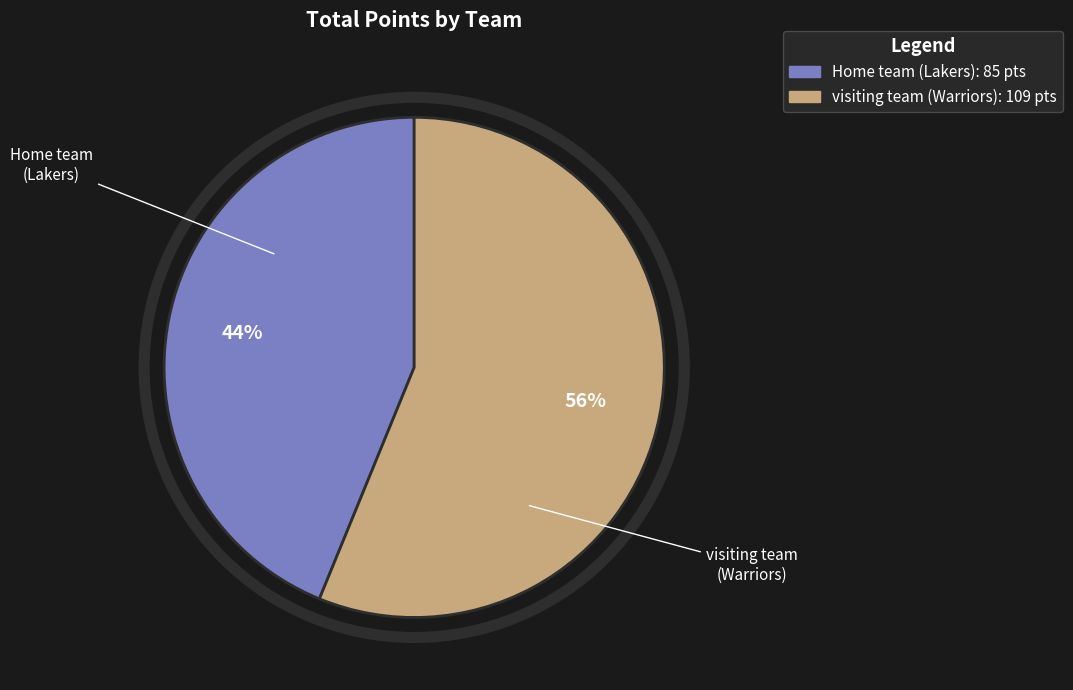

What percentage is the Home team (Lakers) slice, to the nearest percent?

44%